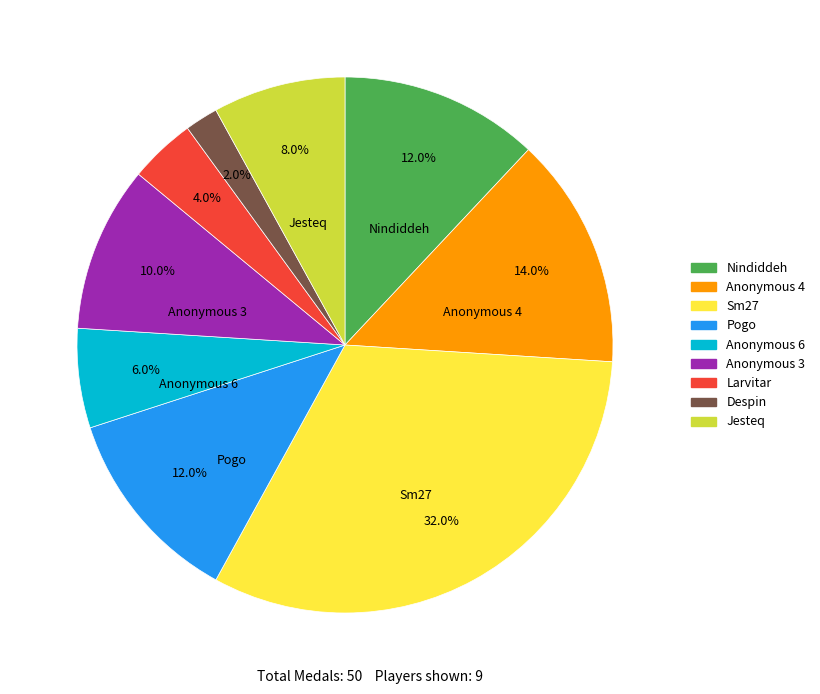

Does any single category account for the majority?

No